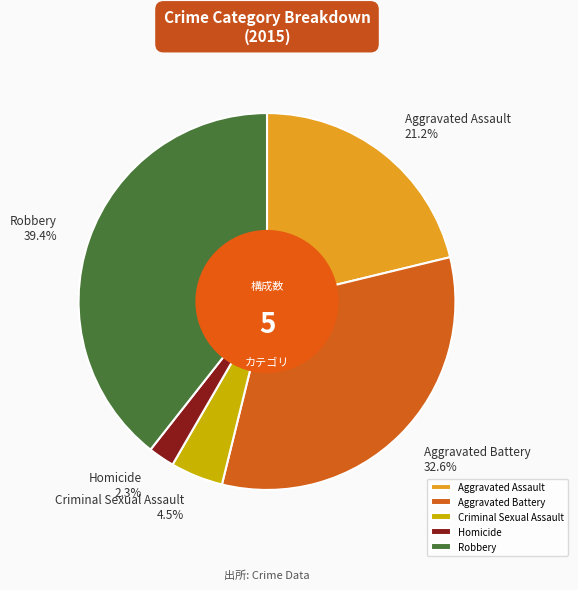

What percentage is the Homicide slice, to the nearest percent?

2%